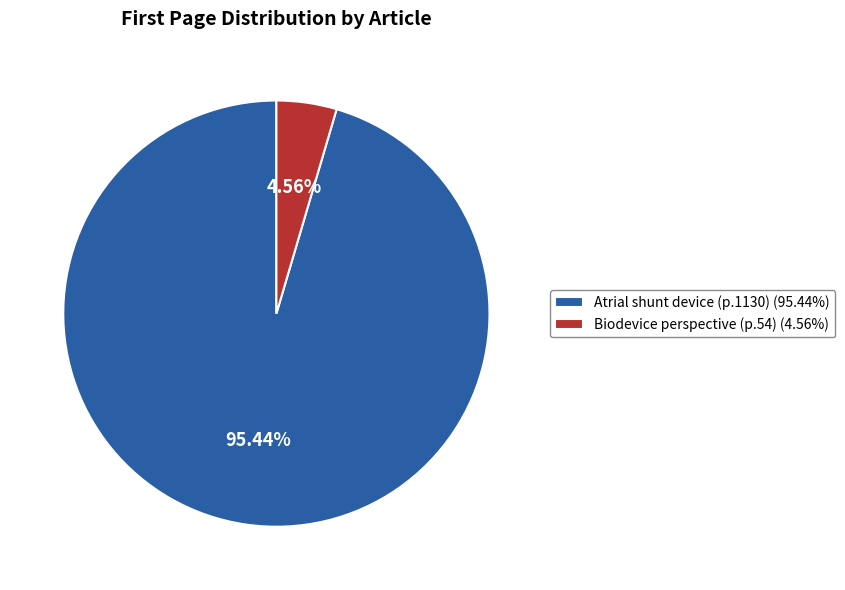

Is there a majority slice in this chart?

Yes